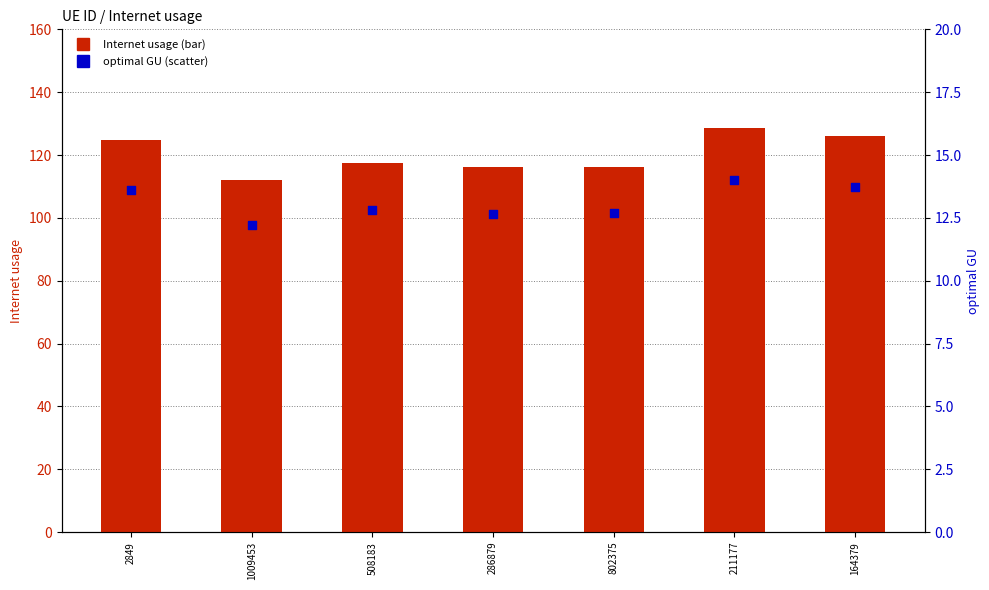

What are all the series names shown in the legend?

Internet usage, optimal GU